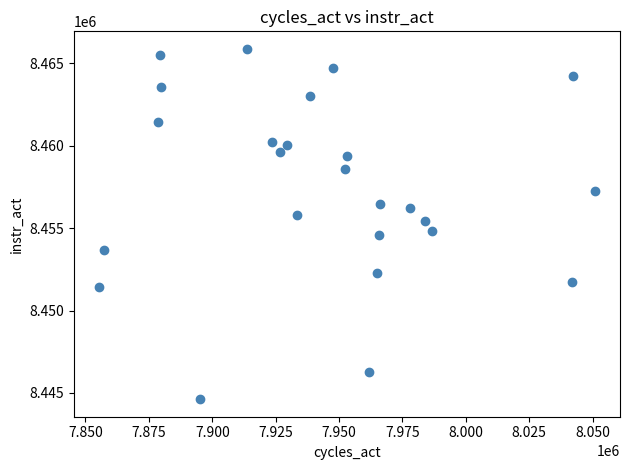

What is the range of Y values (max minus min)?

21255